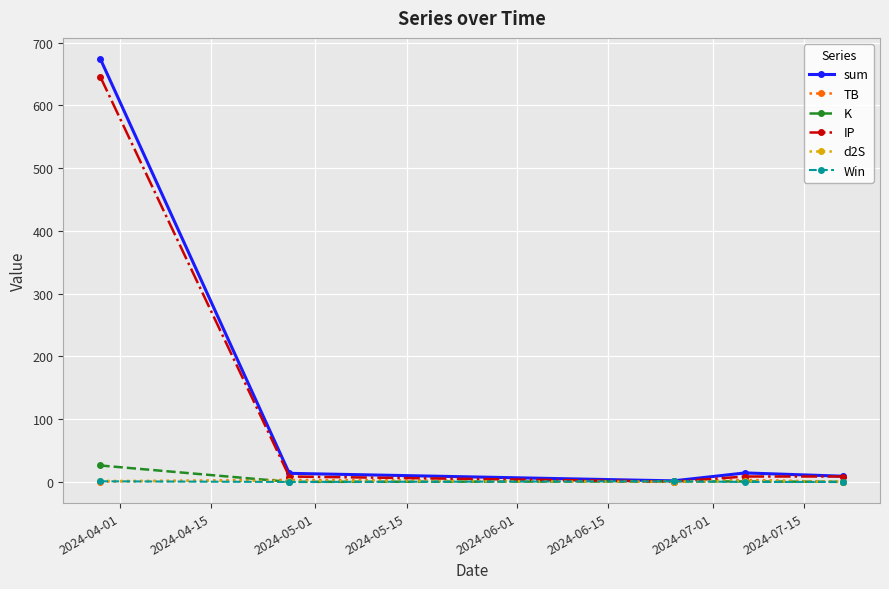

What is the value of the IP point at the 1st from the left?

645.3